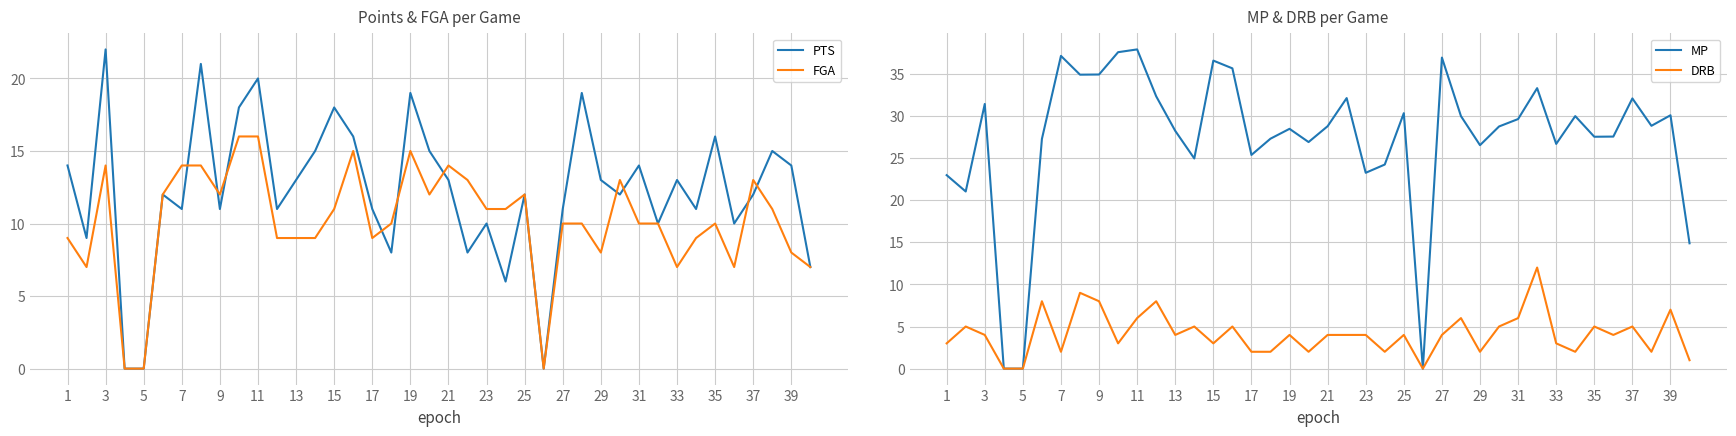

Is it true that FGA equals 15 at 19?

True